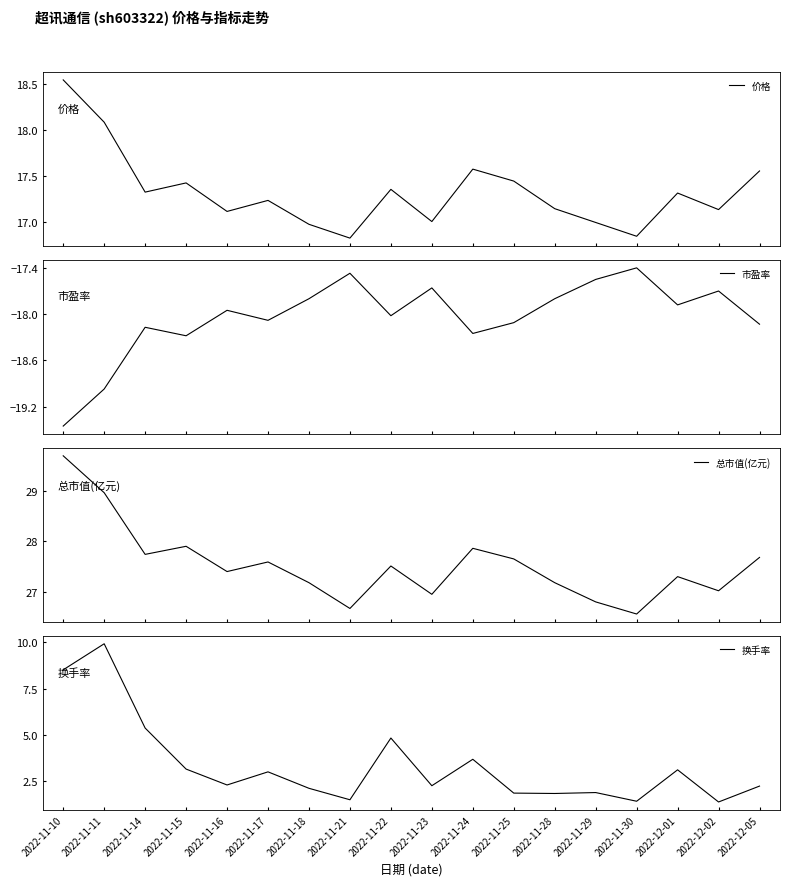

Where is 换手率 nearest to the value 5?

2022-11-22